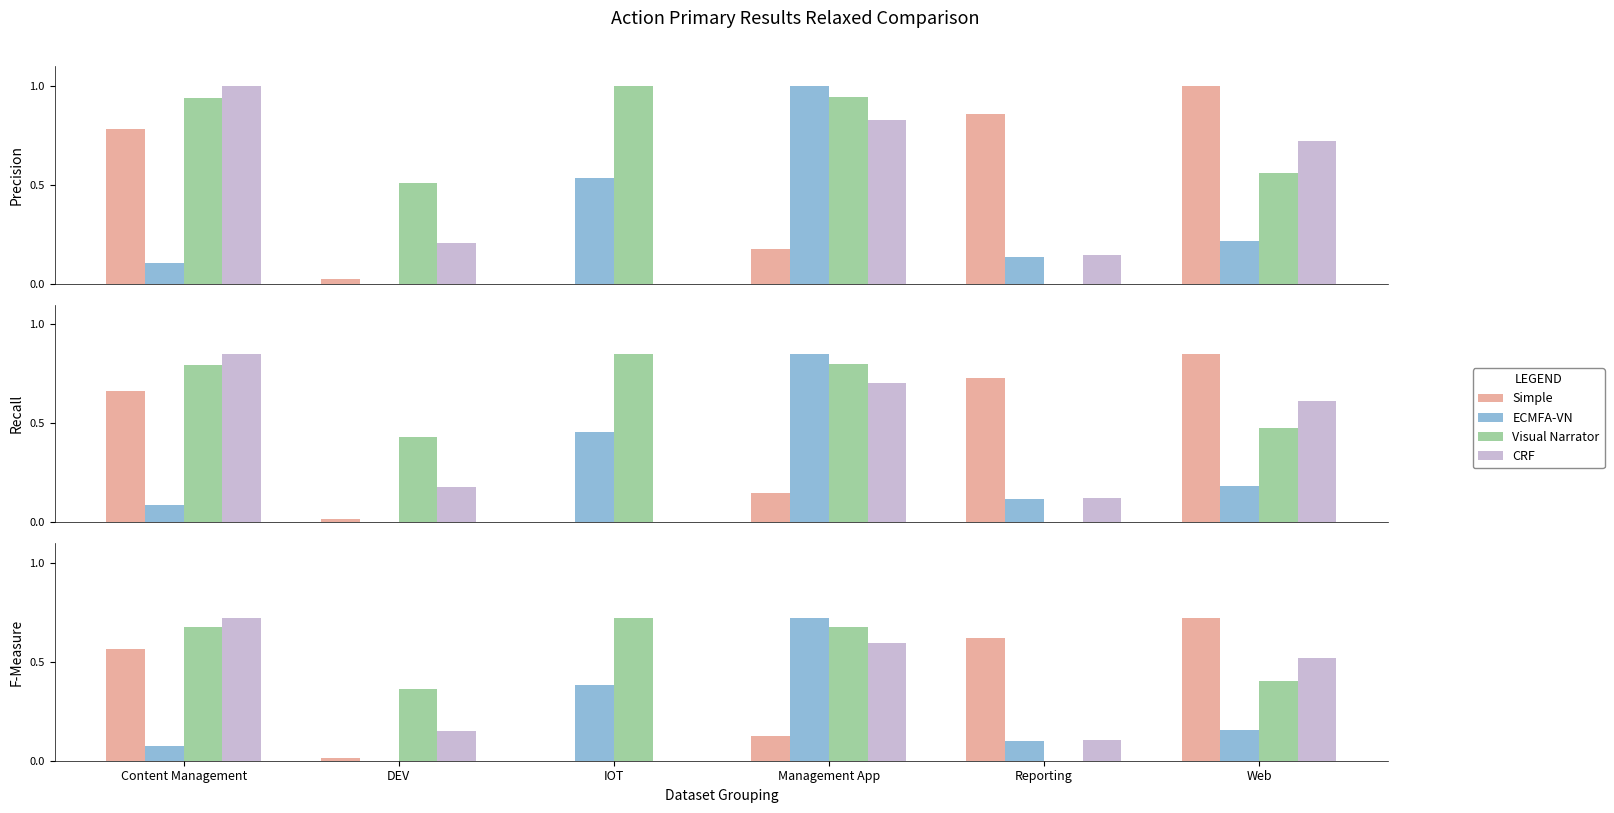

At Management App, list the series in order from smallest to largest.

Simple, CRF, Visual Narrator, ECMFA-VN